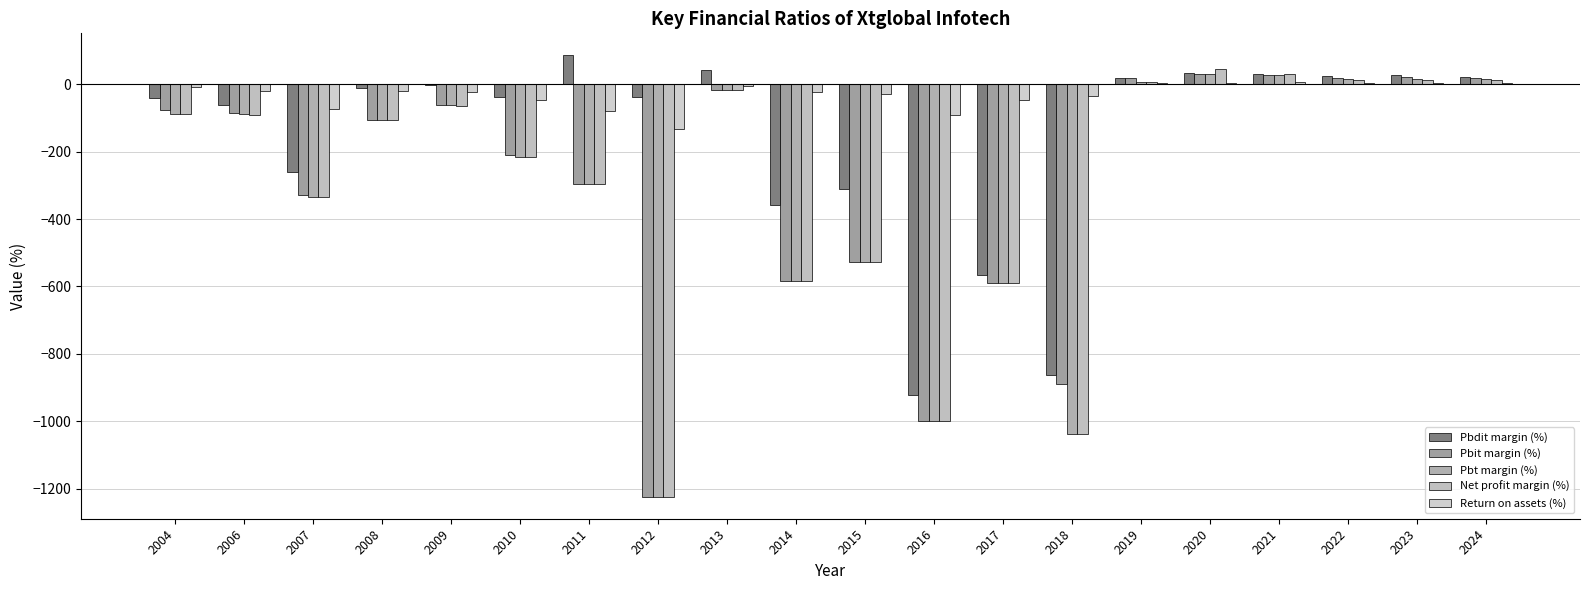

Reading left to right, transcribe all the data shown in this chart.

Pbdit margin (%): -42.3	-62.4	-259.6	-10.9	-1.1	-36.5	85.5	-37.9	43.4	-358.5	-310.4	-922.0	-566.8	-861.6	19.0	32.4	30.0	24.2	26.7	21.8
Pbit margin (%): -75.5	-86.6	-327.8	-104.7	-60.9	-210.8	-295.2	-1223.5	-15.8	-584.6	-527.7	-998.9	-588.8	-889.0	18.6	30.9	28.1	19.6	22.1	17.4
Pbt margin (%): -87.0	-88.5	-335.5	-105.5	-61.2	-215.4	-295.2	-1223.5	-15.8	-584.6	-527.7	-998.9	-588.8	-1036.4	7.9	30.4	28.0	16.7	16.3	14.8
Net profit margin (%): -87.0	-90.5	-335.6	-107.2	-63.1	-217.1	-295.2	-1223.5	-15.8	-584.6	-527.7	-998.9	-588.8	-1036.4	6.9	44.1	31.4	13.7	11.2	11.2
Return on assets (%): -8.6	-19.1	-73.2	-20.7	-23.7	-46.7	-79.6	-133.8	-6.3	-22.1	-29.2	-90.1	-47.2	-34.5	3.1	4.0	5.2	3.2	3.4	3.7